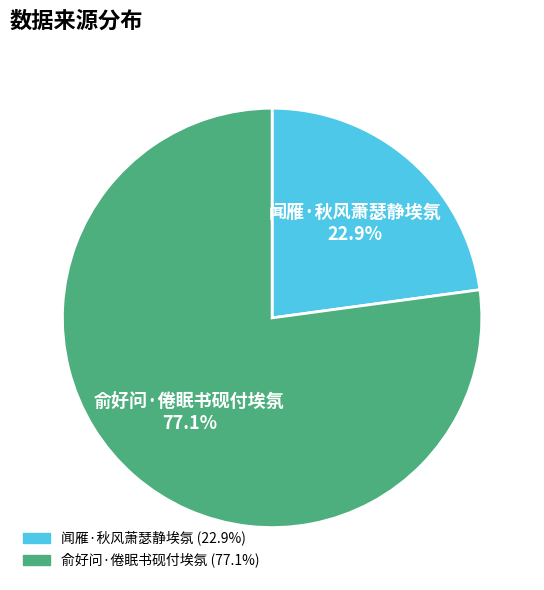

True or false: 俞好问·倦眠书砚付埃氛 accounts for 77% of the total.

True